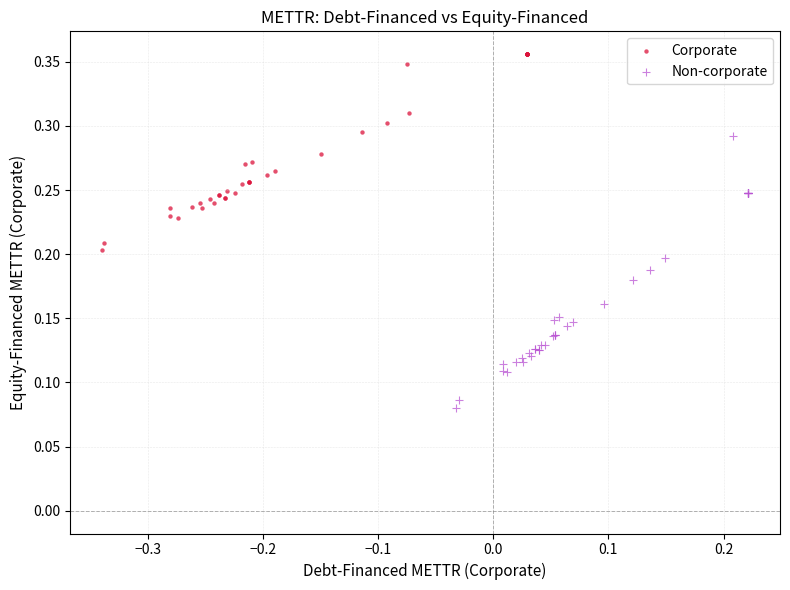

Which series has the widest spread of Y values?

Non-corporate